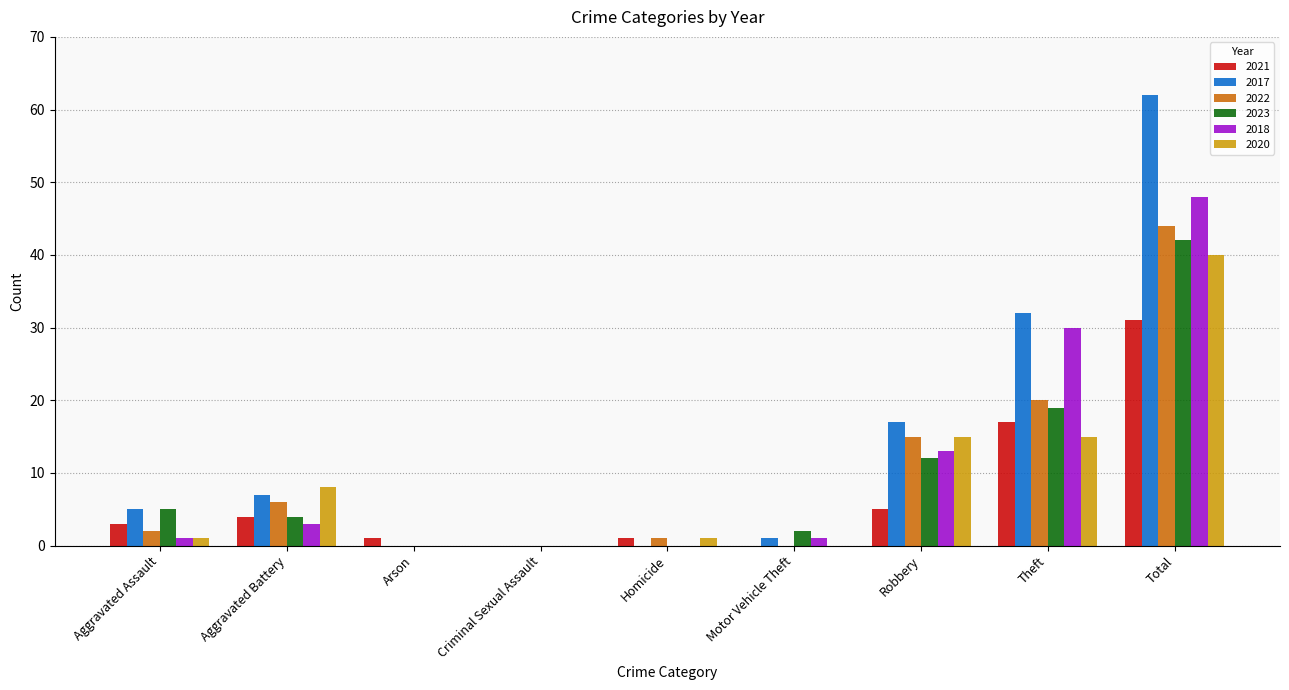

At which label does 2023 first exceed 4?

Aggravated Assault